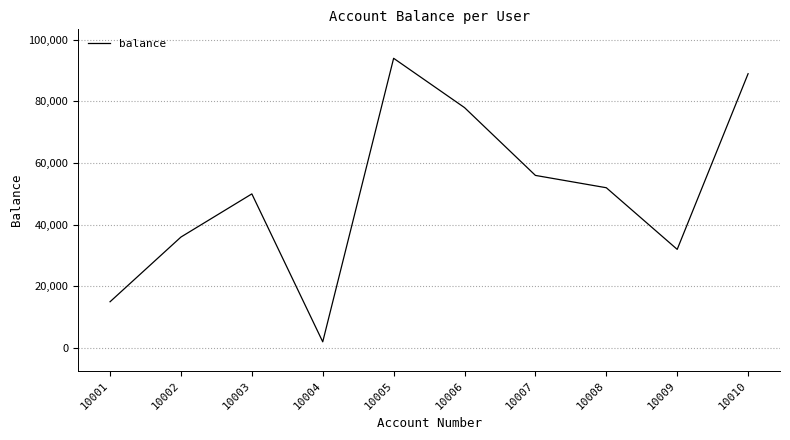

What is the approximate value at 10009?

32000